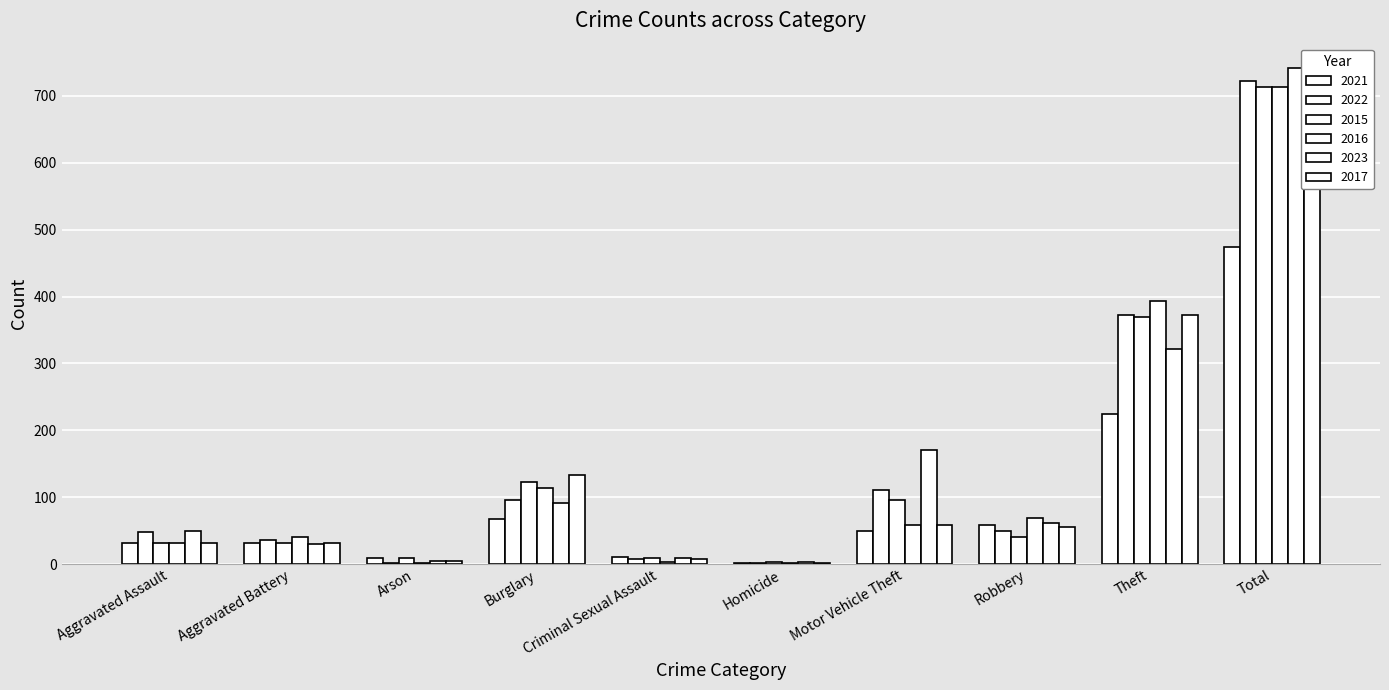

At how many categories does at least one series exceed 200?

2